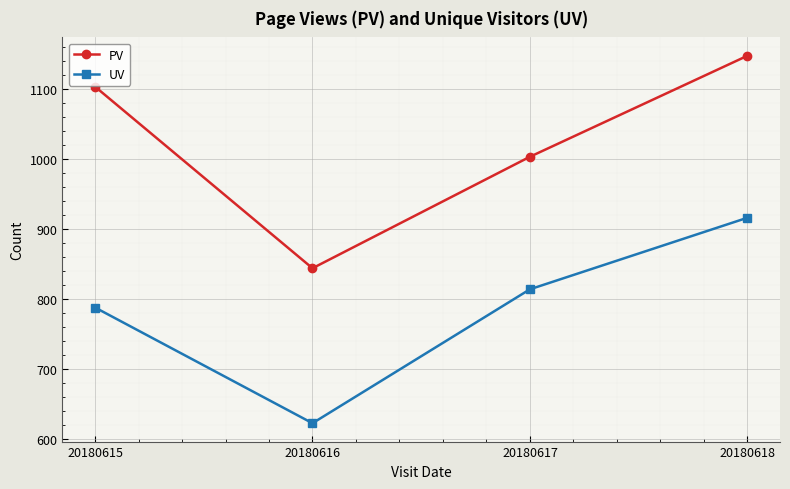

What is the average value of the PV series?

1024